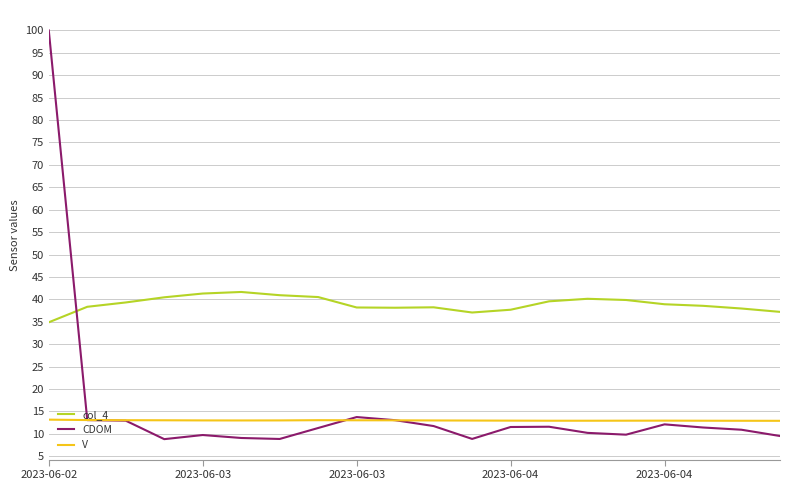

What is the minimum value for col_4?

34.9